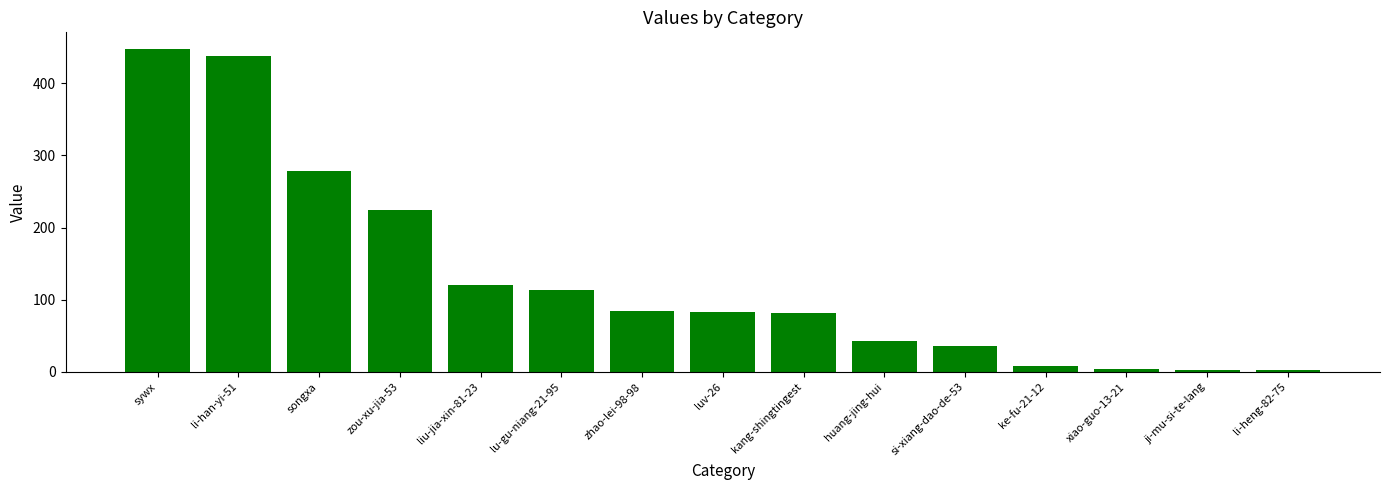

What is the greatest value displayed?

448